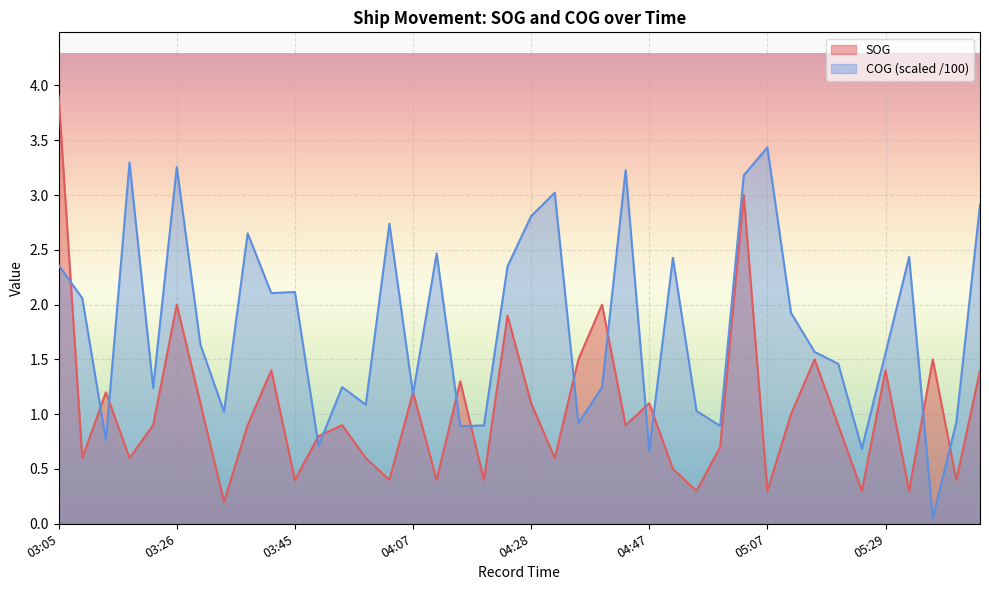

What is the value of the COG point at the 12th from the left?

0.7